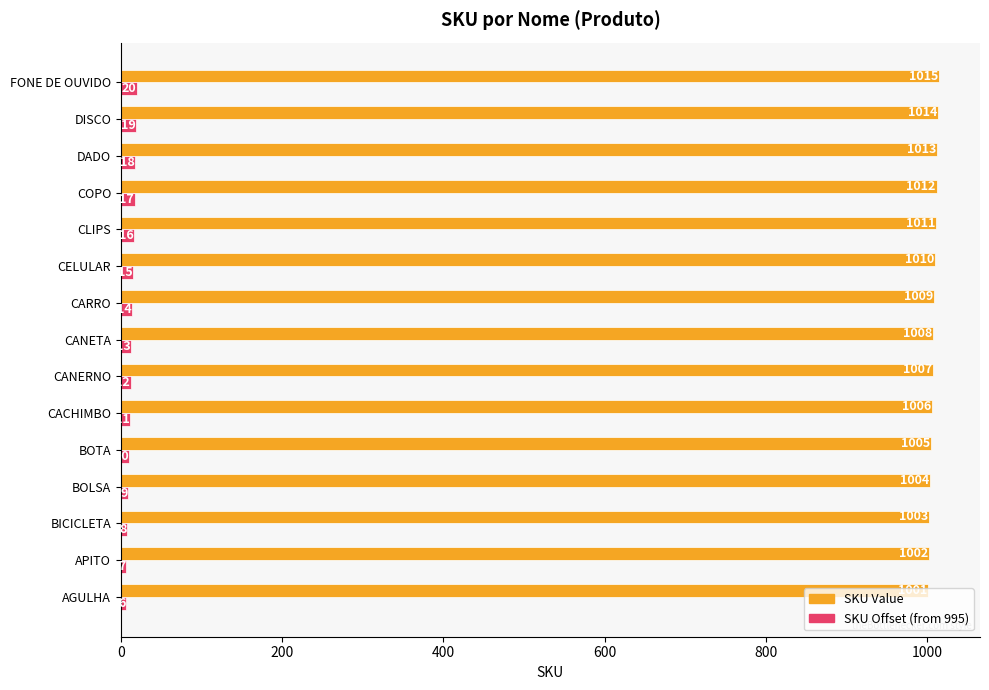

List the labels in order of SKU Value value, smallest first.

AGULHA, APITO, BICICLETA, BOLSA, BOTA, CACHIMBO, CANERNO, CANETA, CARRO, CELULAR, CLIPS, COPO, DADO, DISCO, FONE DE OUVIDO